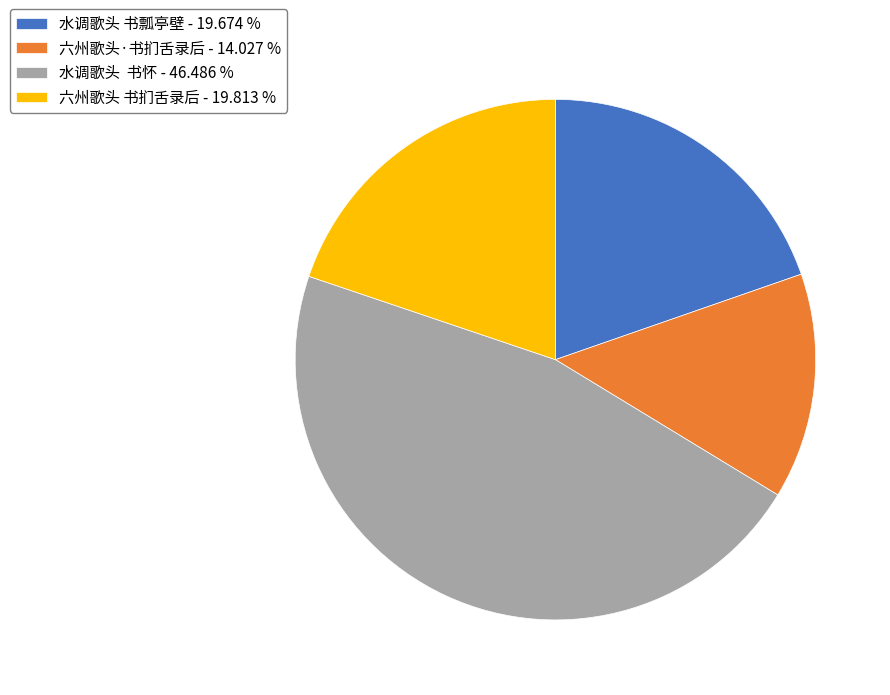

Does 六州歌头 书扪舌录后 - 19.813 % represent more than half of the total?

No